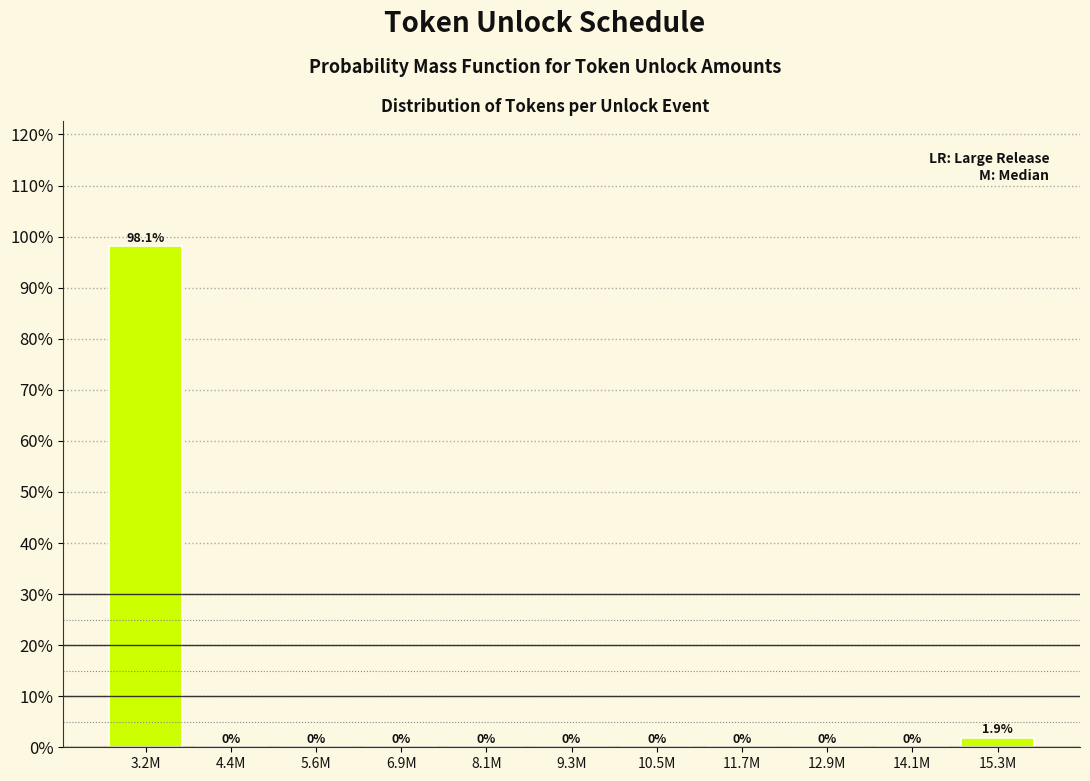

Reading left to right, what are all the values shown in this chart?

3.2M=98.1	4.4M=0.0	5.6M=0.0	6.9M=0.0	8.1M=0.0	9.3M=0.0	10.5M=0.0	11.7M=0.0	12.9M=0.0	14.1M=0.0	15.3M=1.9